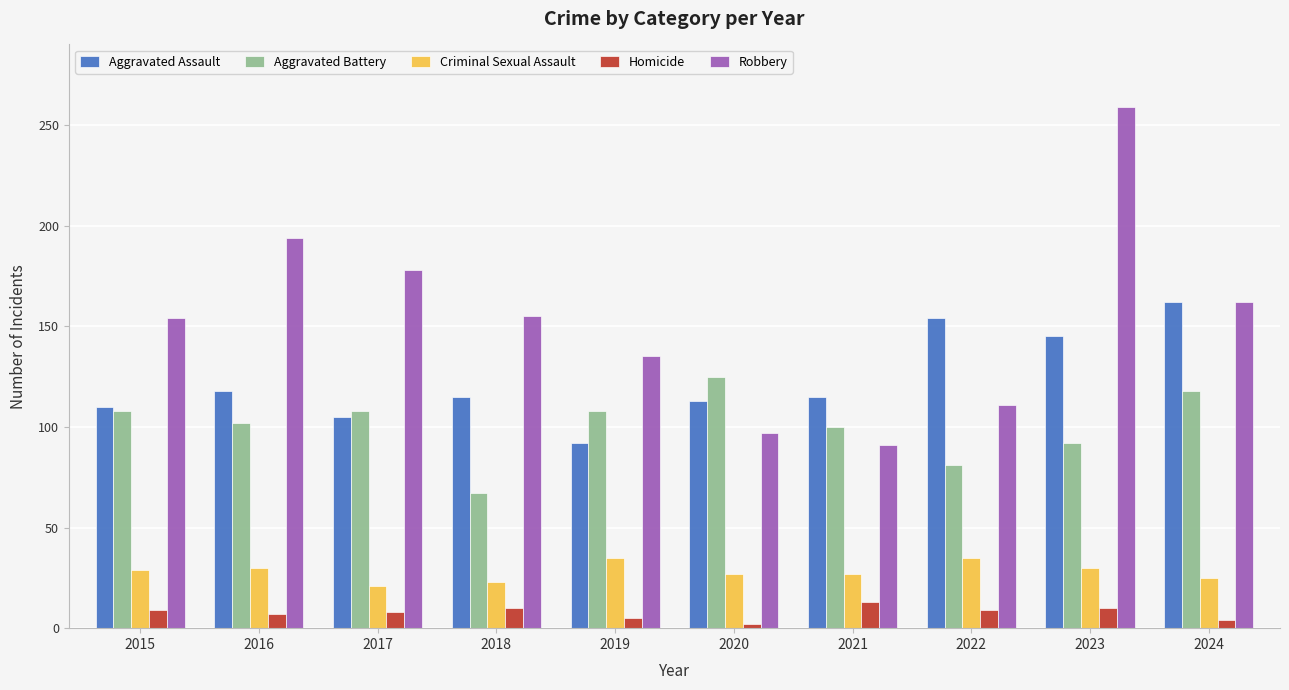

How many Aggravated Battery values are between 92 and 108?

6